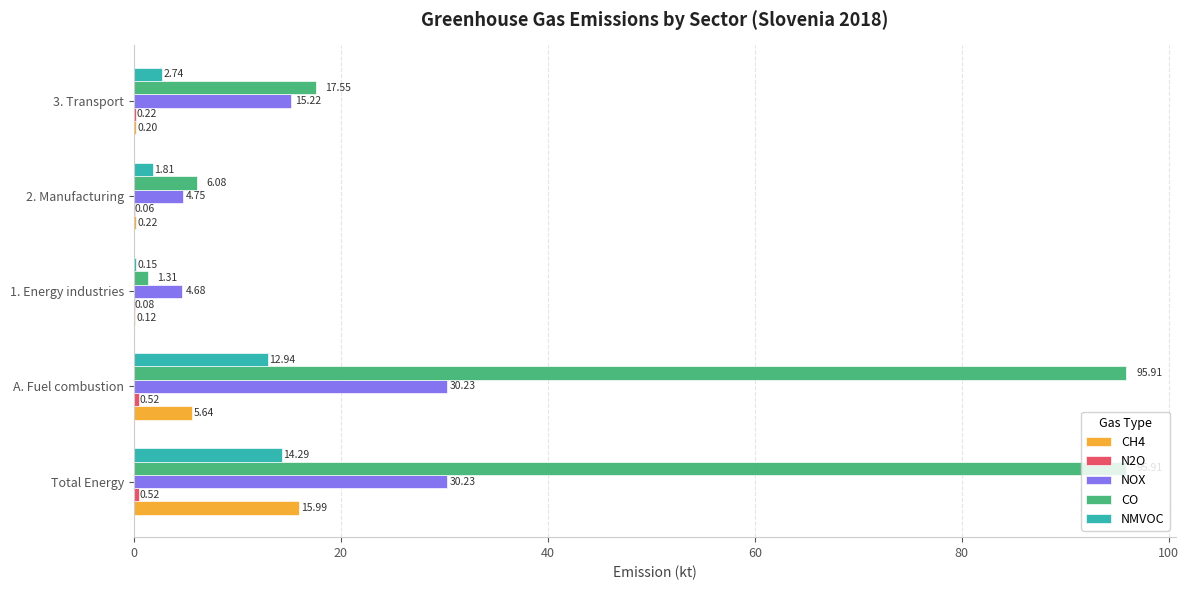

At which category is the sum across all series the highest?

Total Energy